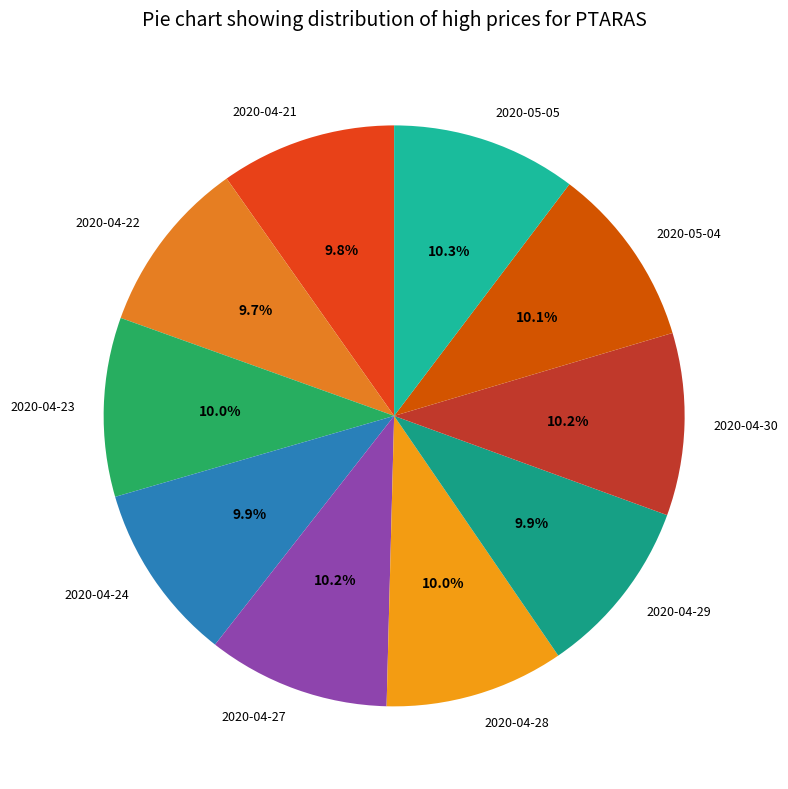

Approximately how many times larger is the value at 2020-04-27 compared to 2020-04-21?

1.0